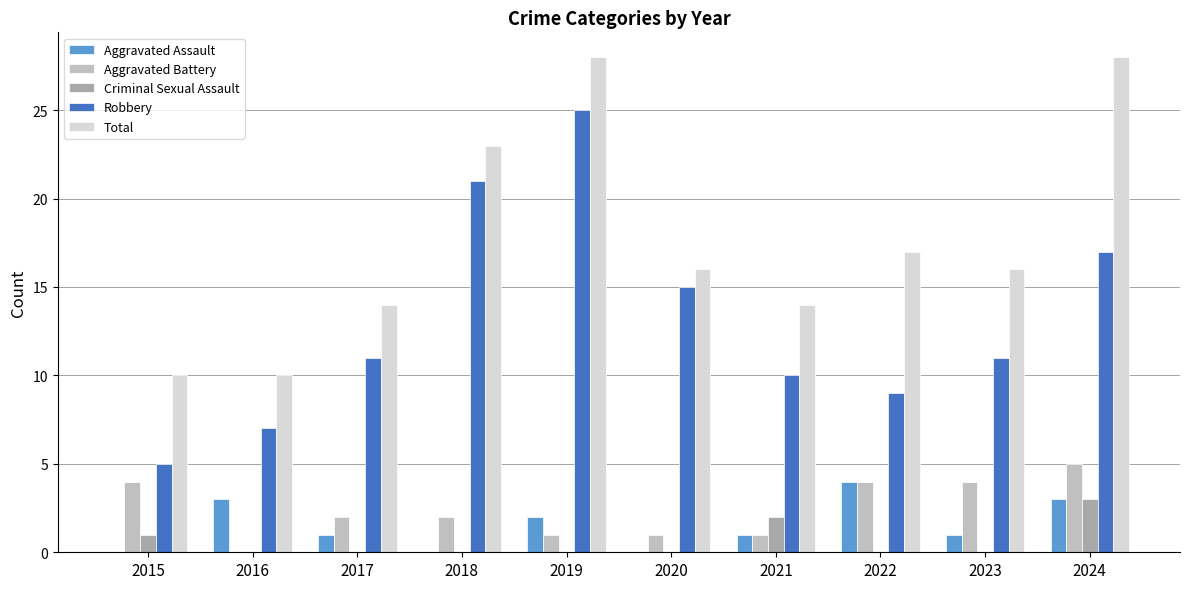

What is the sum of all Total values?

176